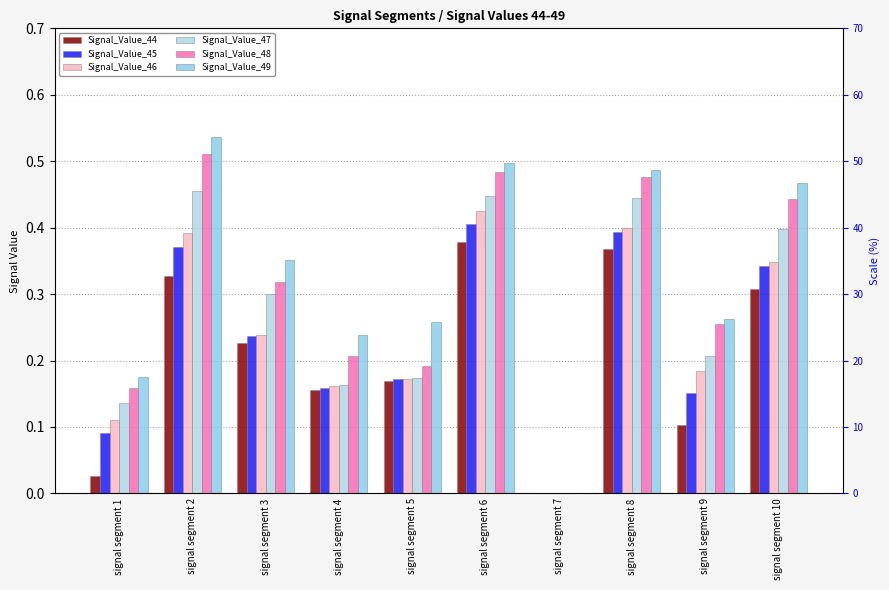

Does the chart contain any negative values?

No